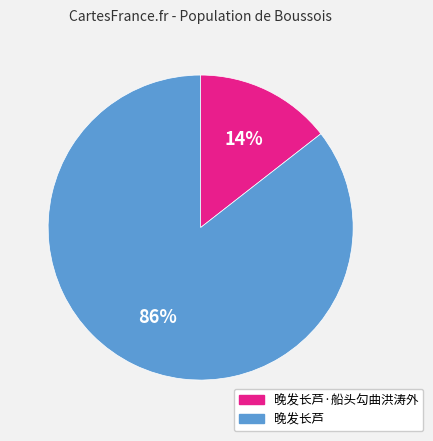

How many segments does this pie chart have?

2